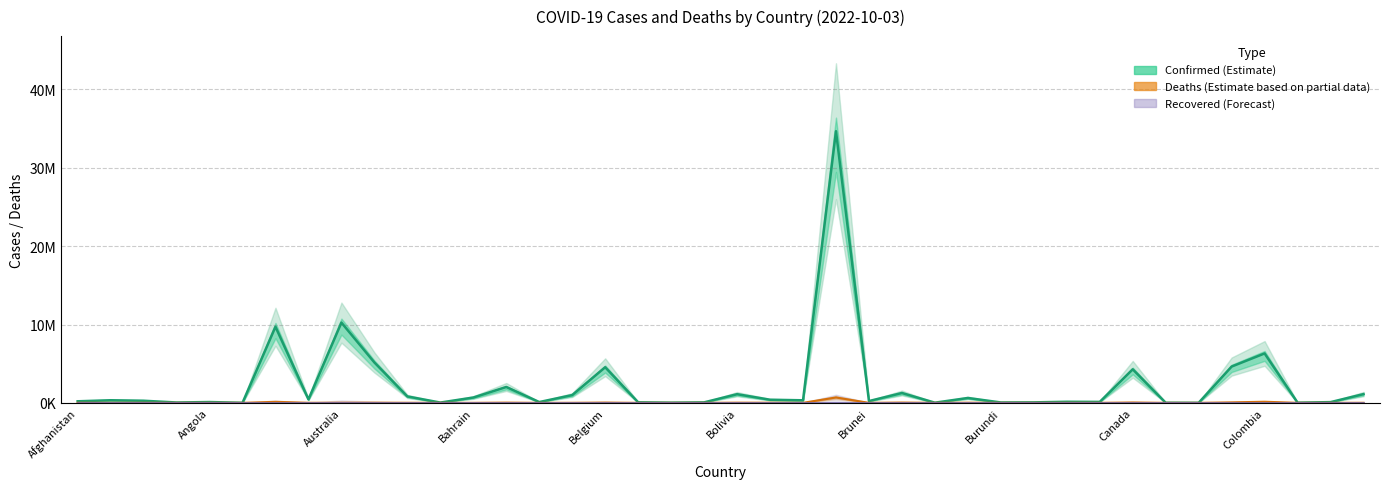

True or false: Recovered (Forecast) and Confirmed (Estimate) cross at least once.

False